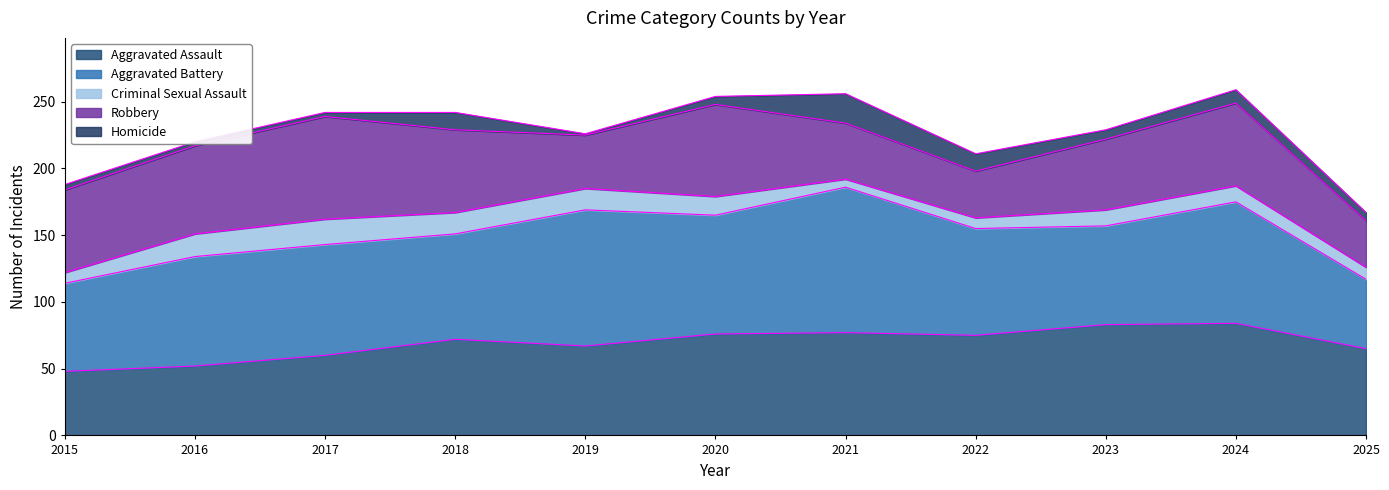

What is the minimum value shown in the chart?

1